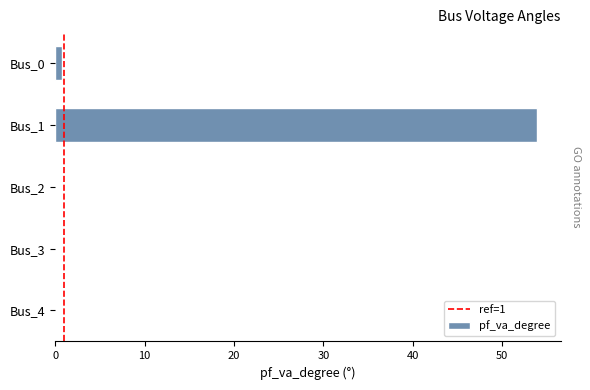

Which label corresponds to the largest value in the chart?

Bus_1